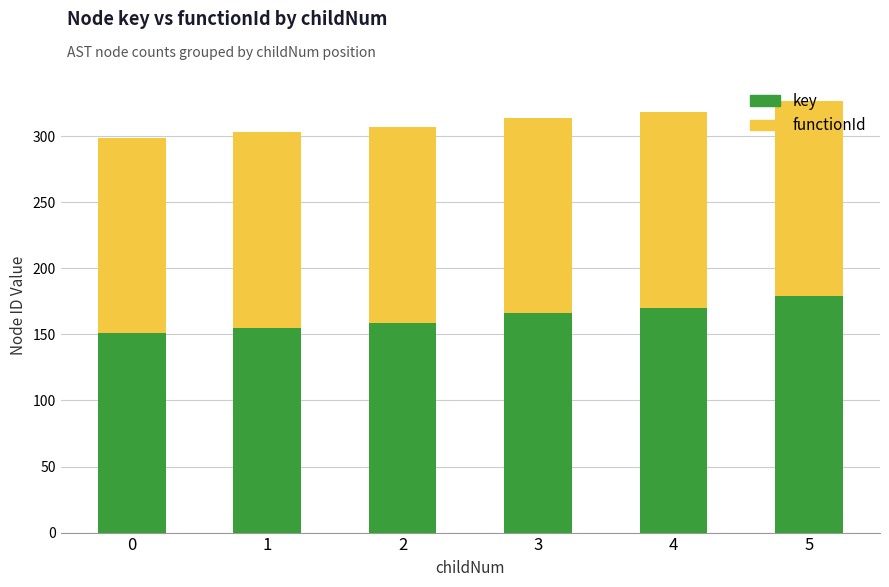

What is the highest value of the key series?

179